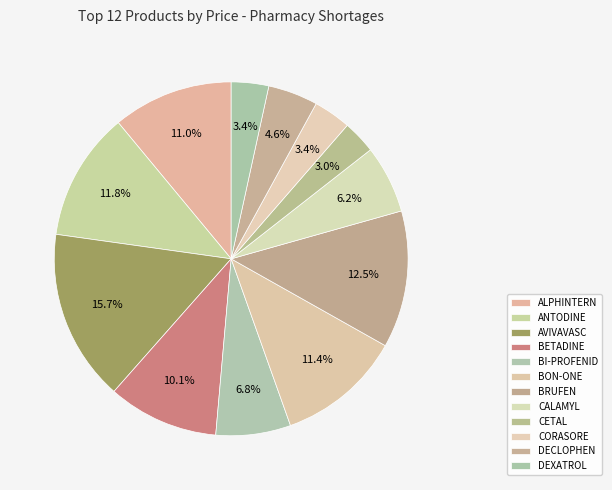

Which slice is the smallest?

CETAL 500MG 20 TAB